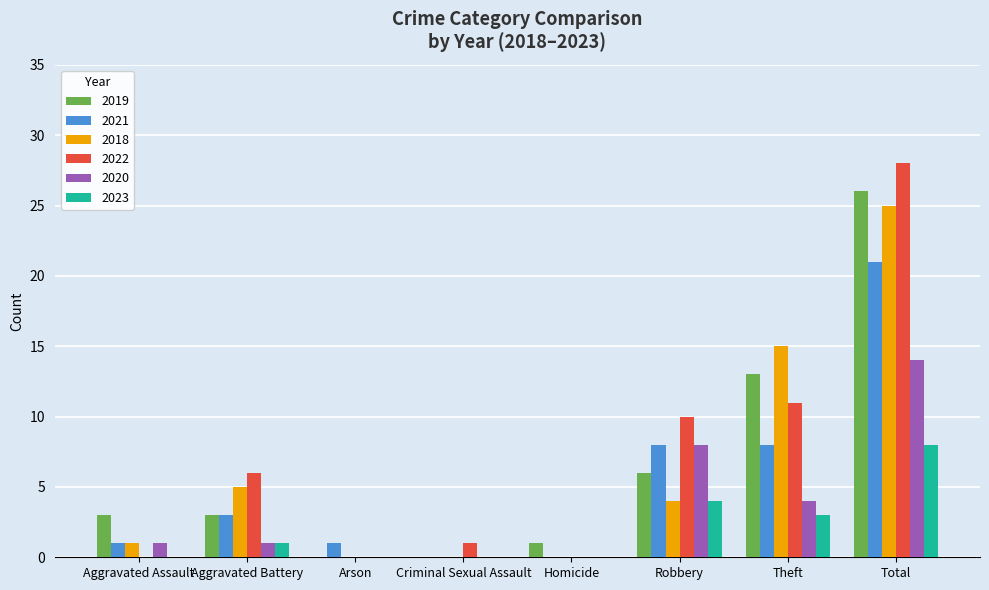

What is the average value of the 2022 series?

7